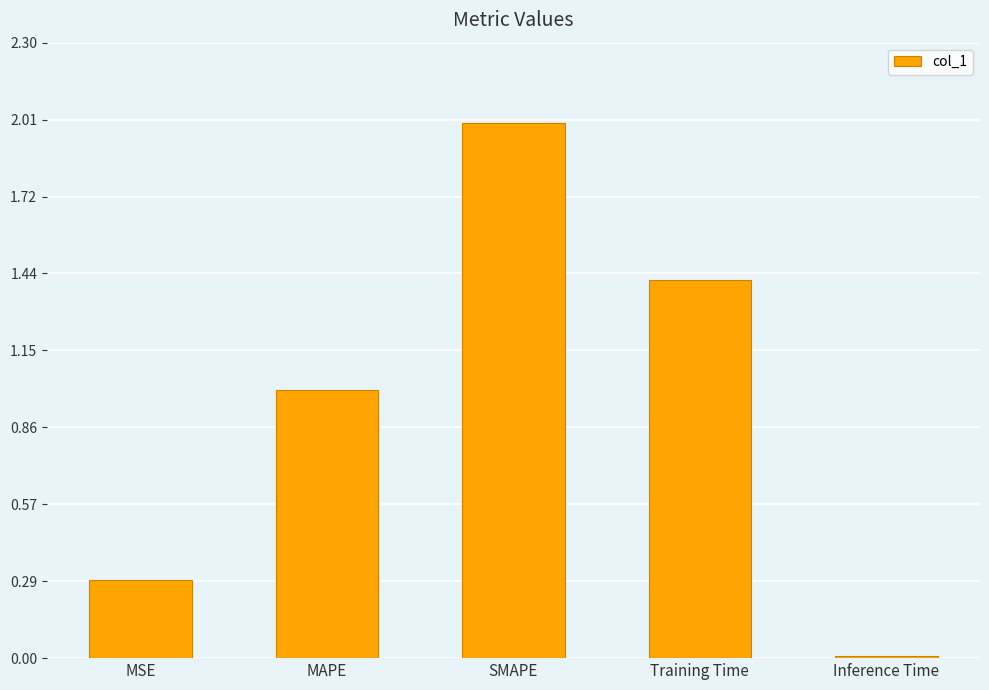

What is the difference between the second highest and minimum values?

1.4